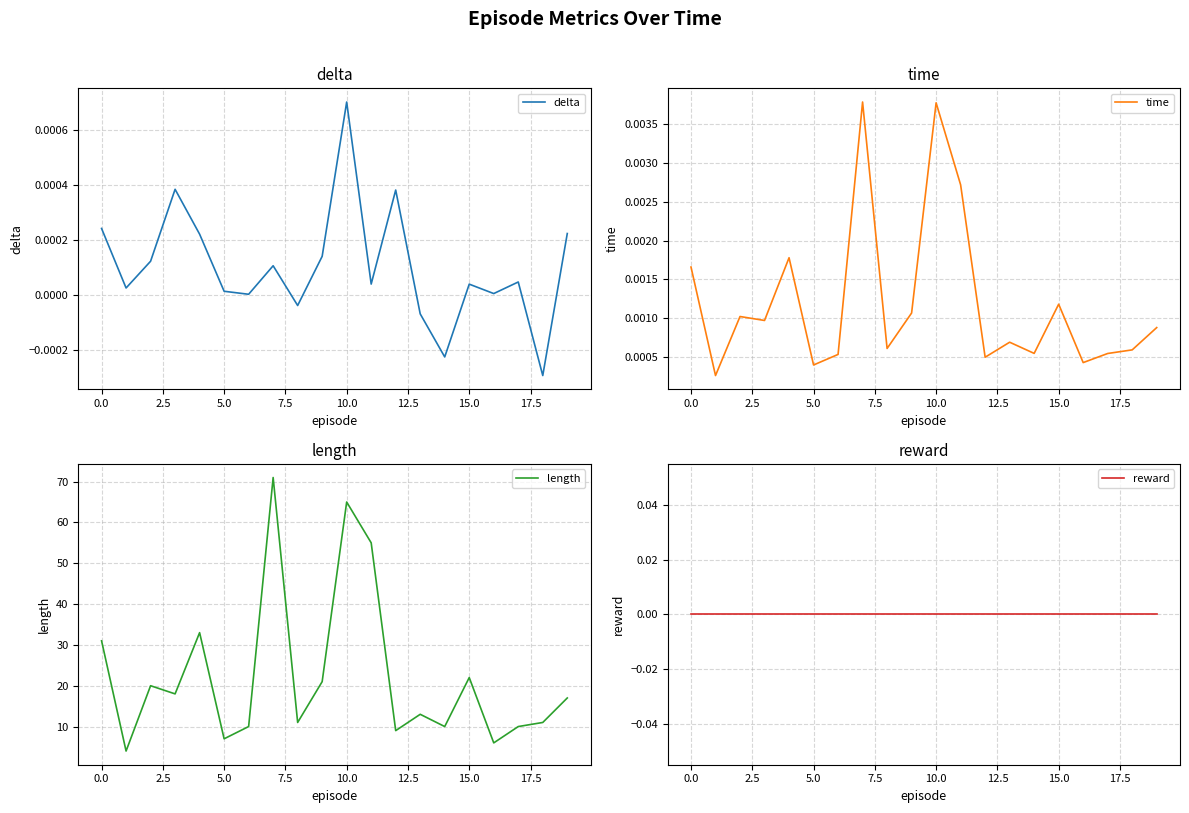

True or false: time and delta cross at least once.

False